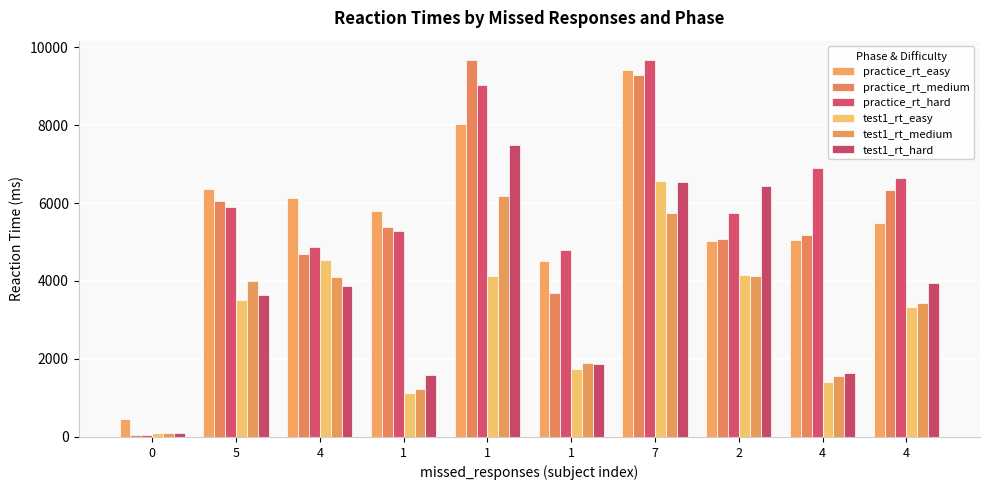

Does the chart contain any negative values?

No